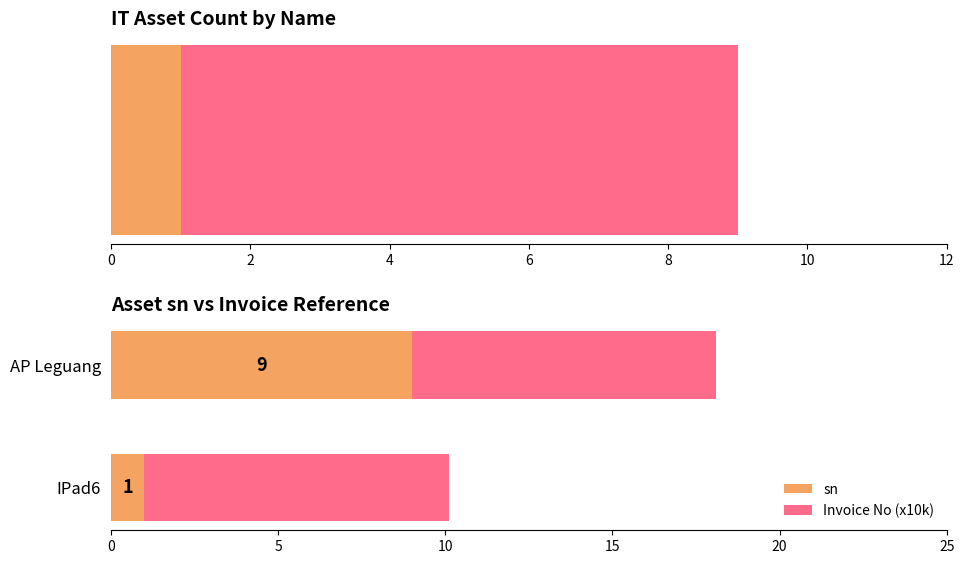

How many bars are there in each group?

2